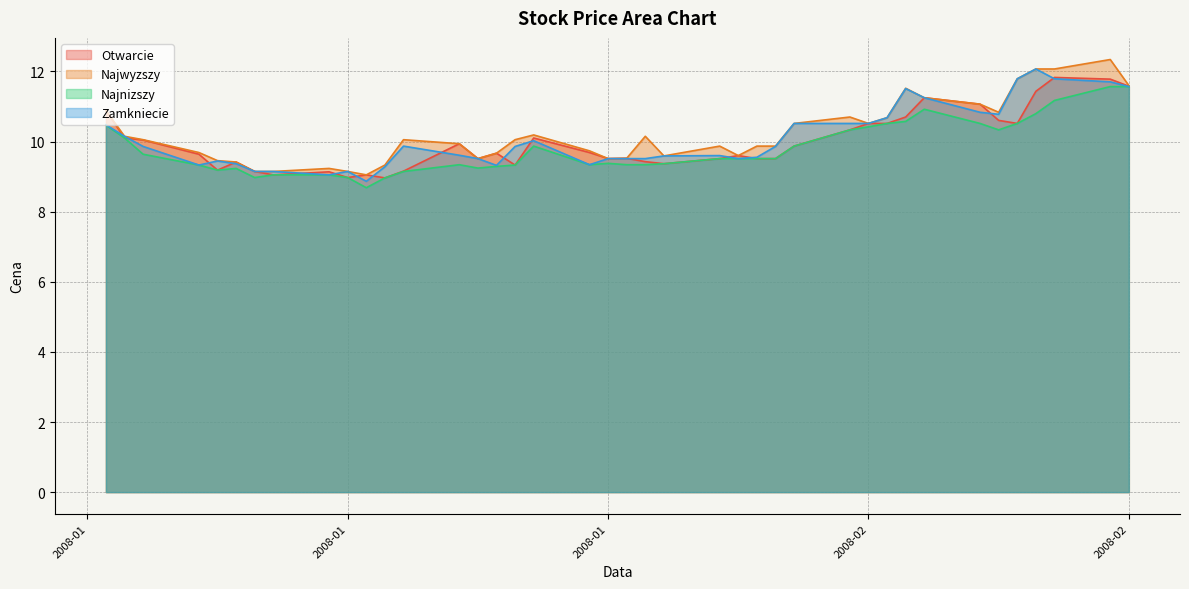

How many data points in Najwyzszy are less than 10?

20